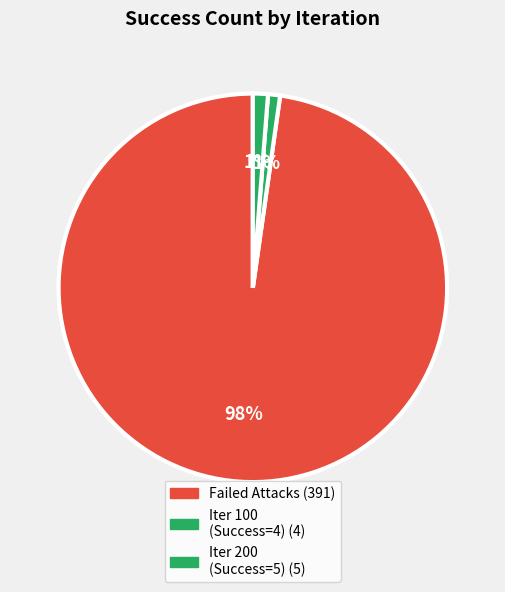

Count the number of slices in the pie.

3